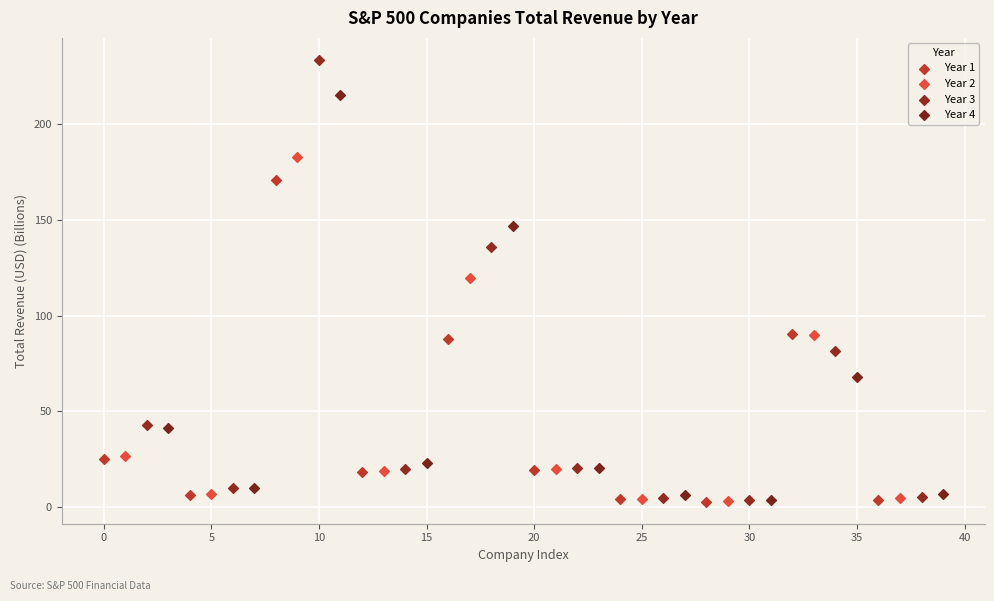

Which series reaches the maximum Y coordinate?

Year 3